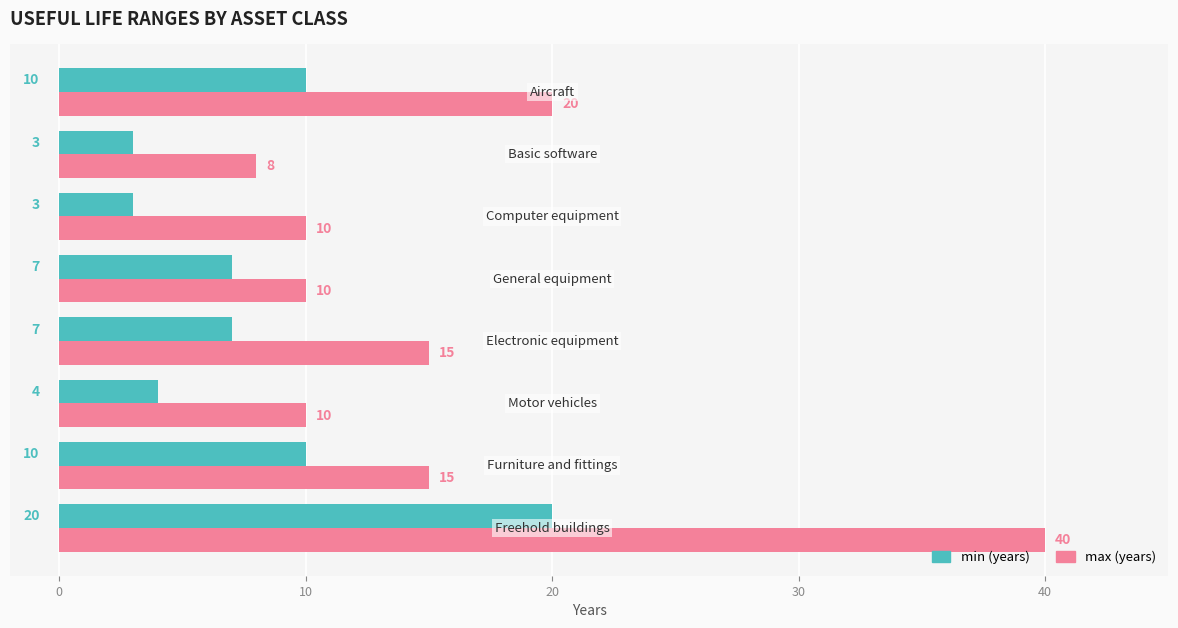

What is the greatest value displayed?

40